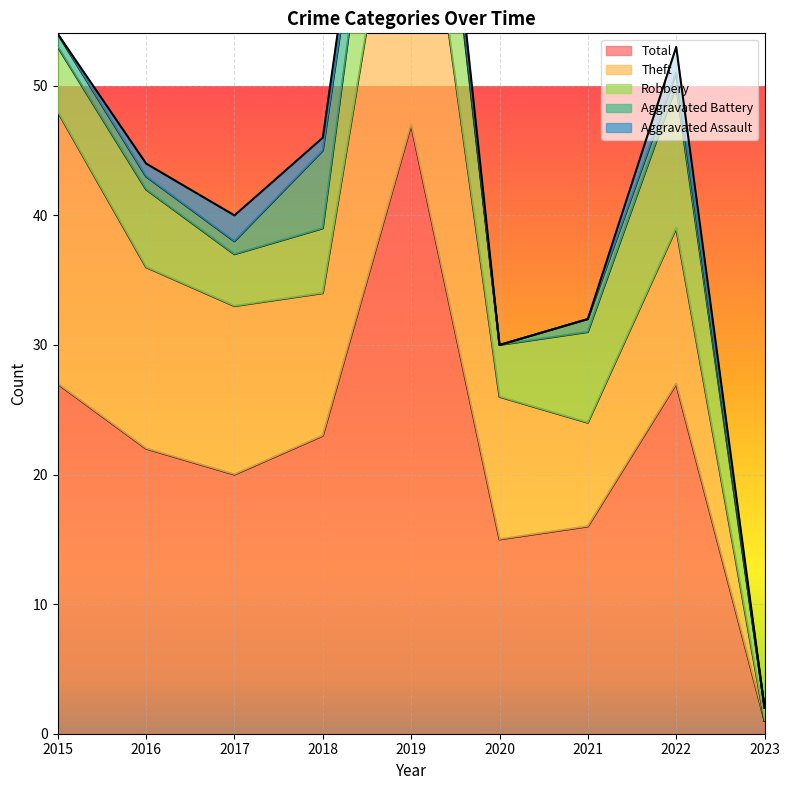

What is the difference between the Robbery values at 2017 and 2023?

3